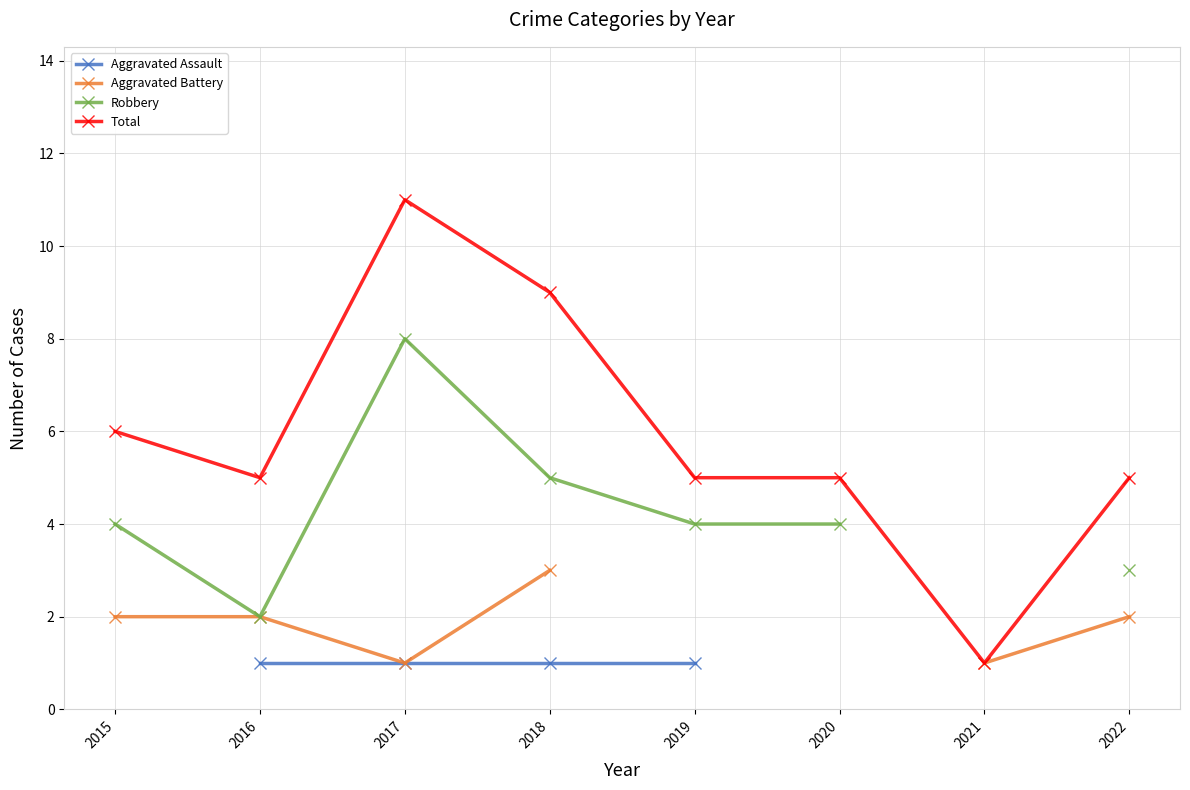

Which category has the highest value in the Robbery series?

2017